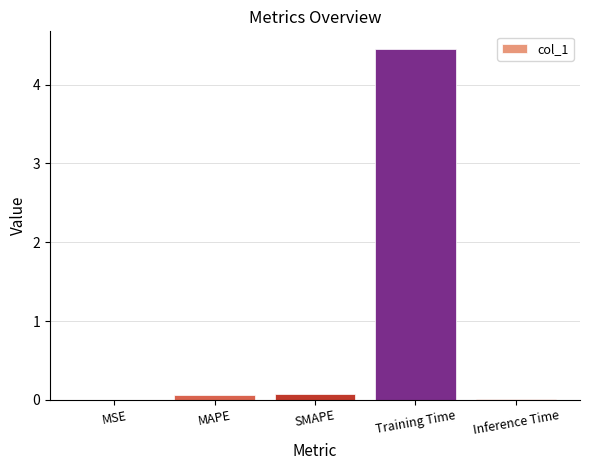

What is the change in value from MAPE to Inference Time?

-0.1